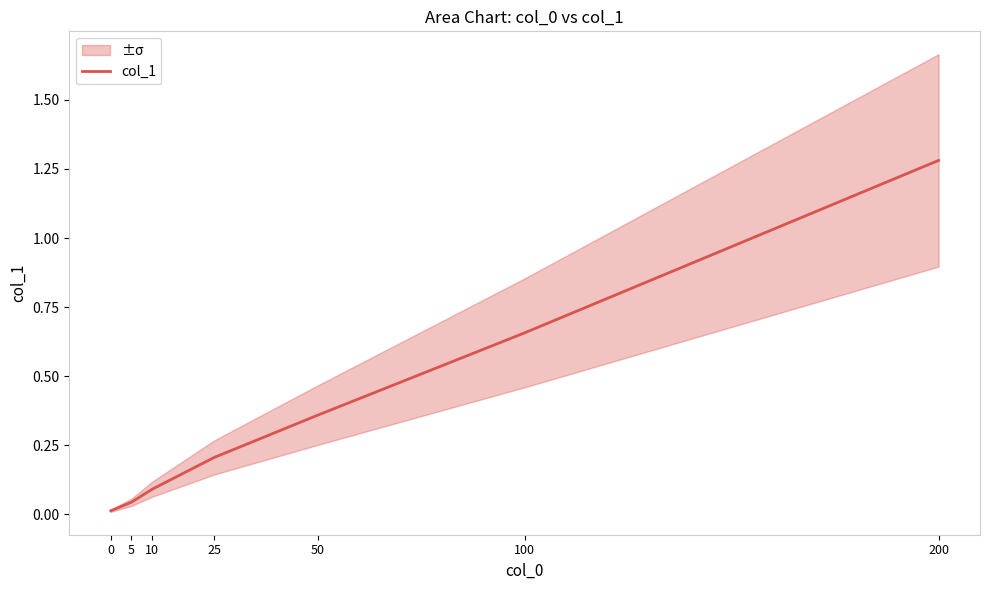

How many lines are shown in the chart?

1